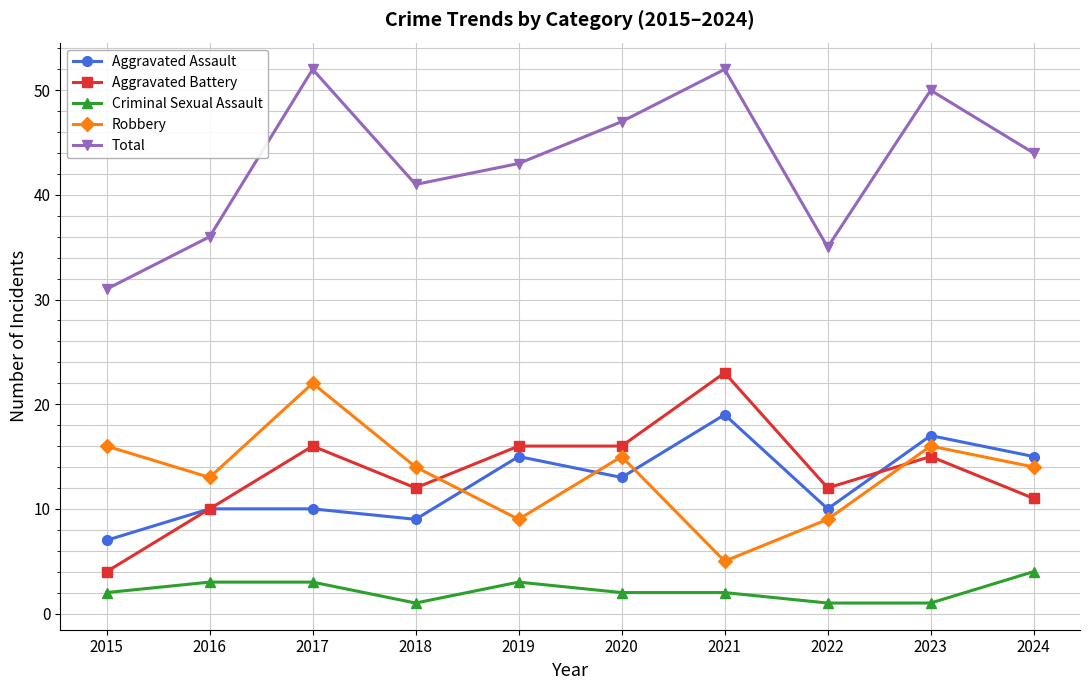

Where is the first local maximum for Aggravated Battery?

2017